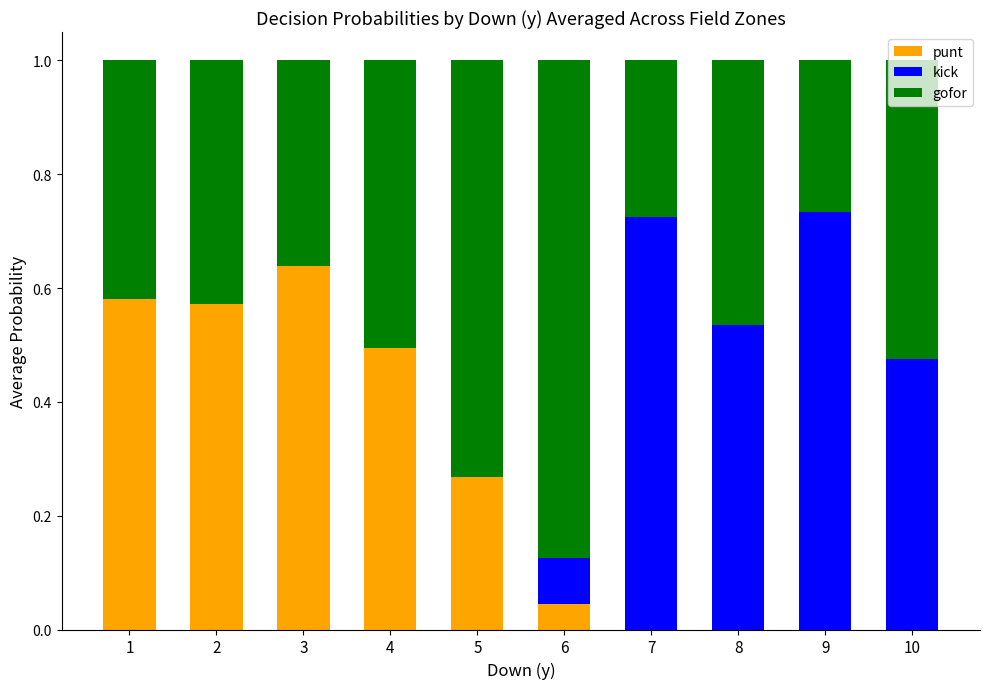

What is the sum of all punt values?

2.6